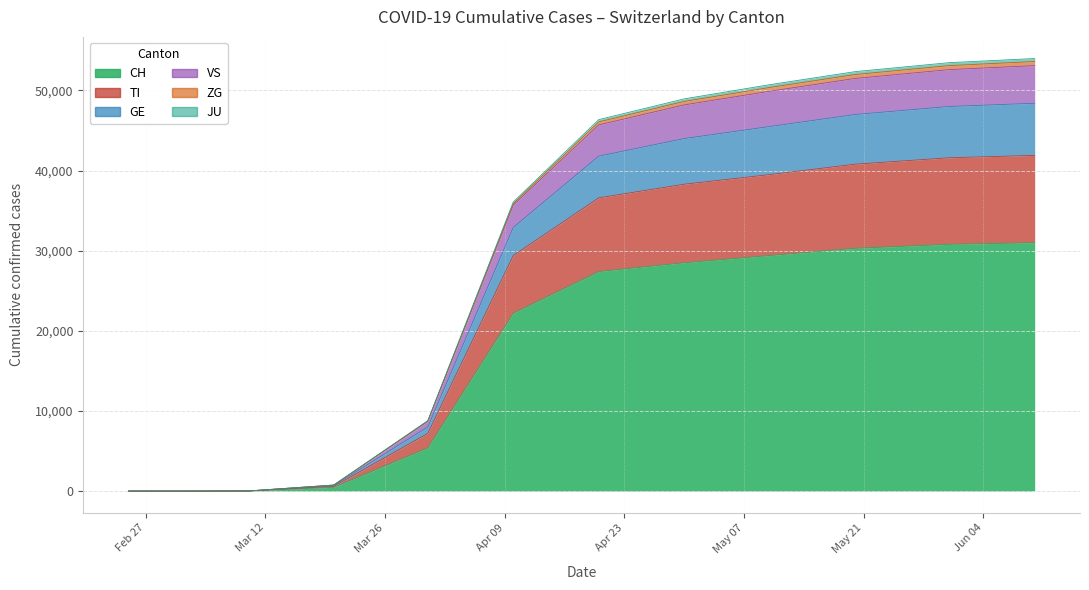

At which label does JU reach its peak?

2020-06-10